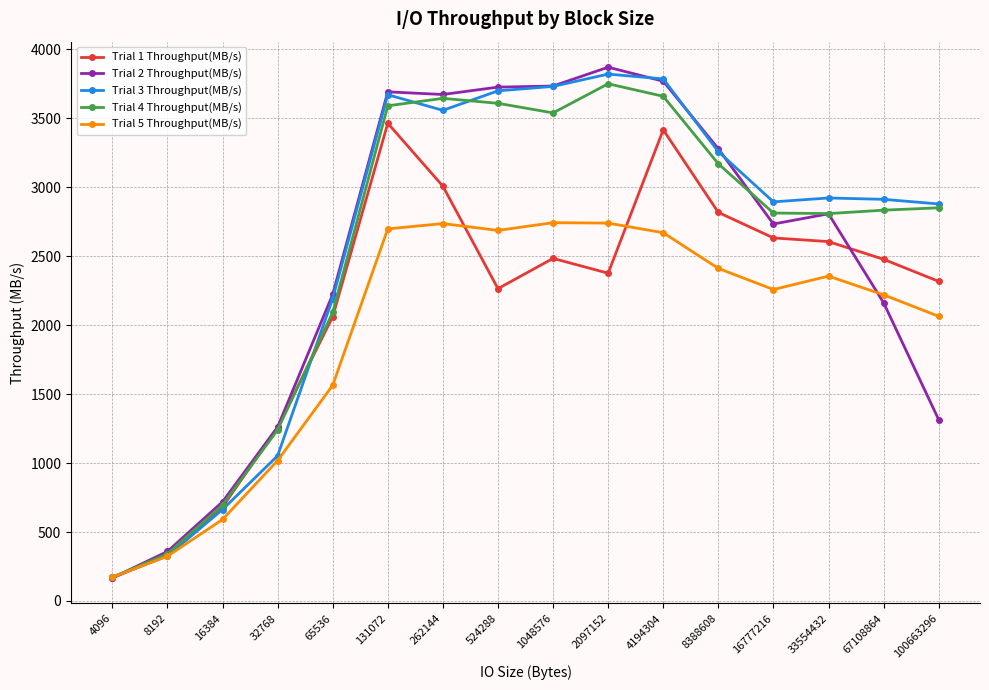

Which series changed the most between 8388608 and 100663296?

Trial 2 Throughput(MB/s)